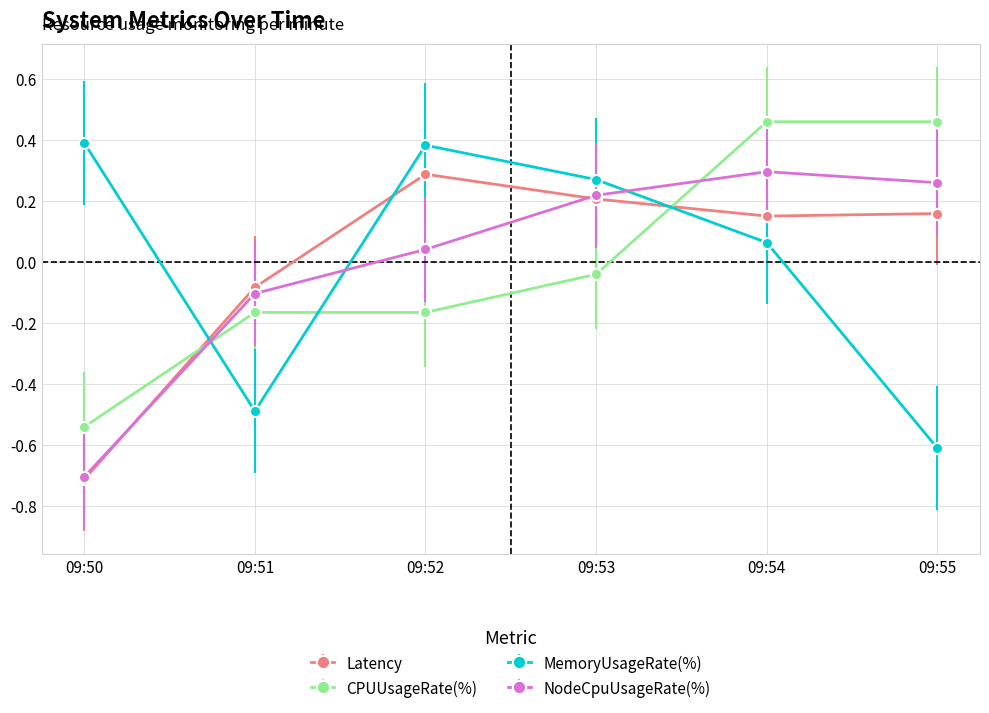

What is the total value across all series at 09:50?

-1.6